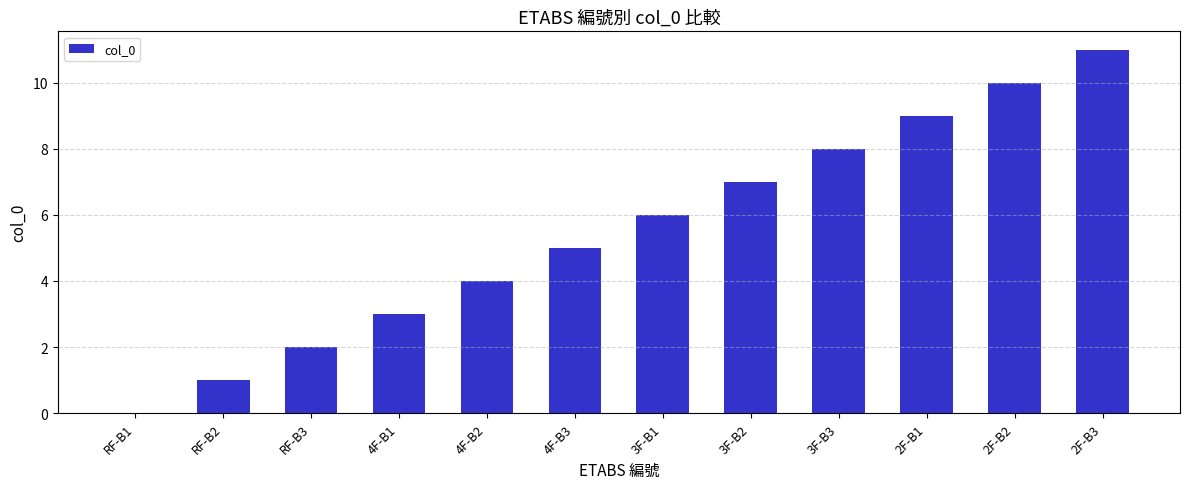

Which label corresponds to the largest value in the chart?

2F-B3